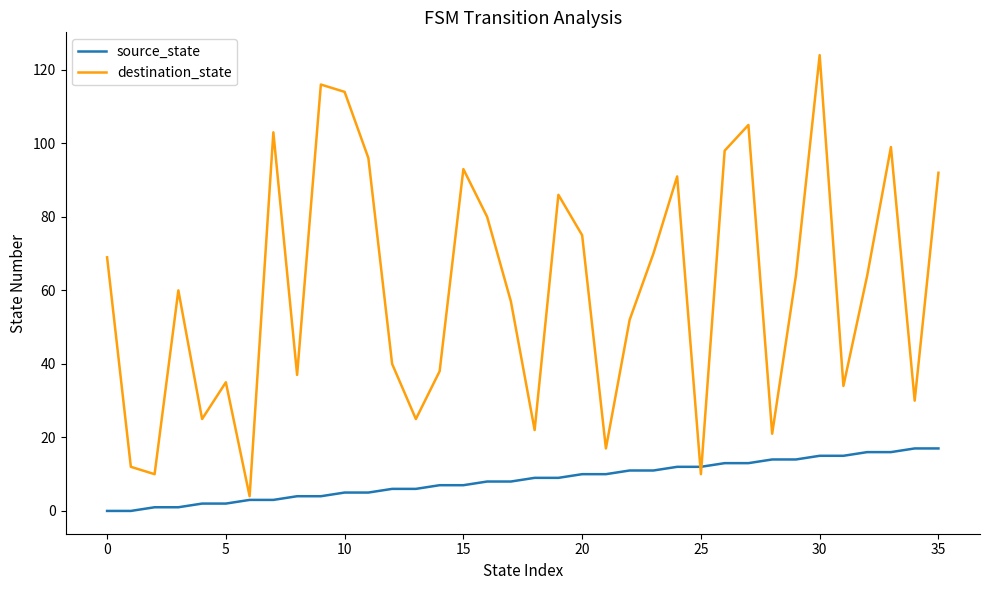

Which series has the widest spread of values?

destination_state